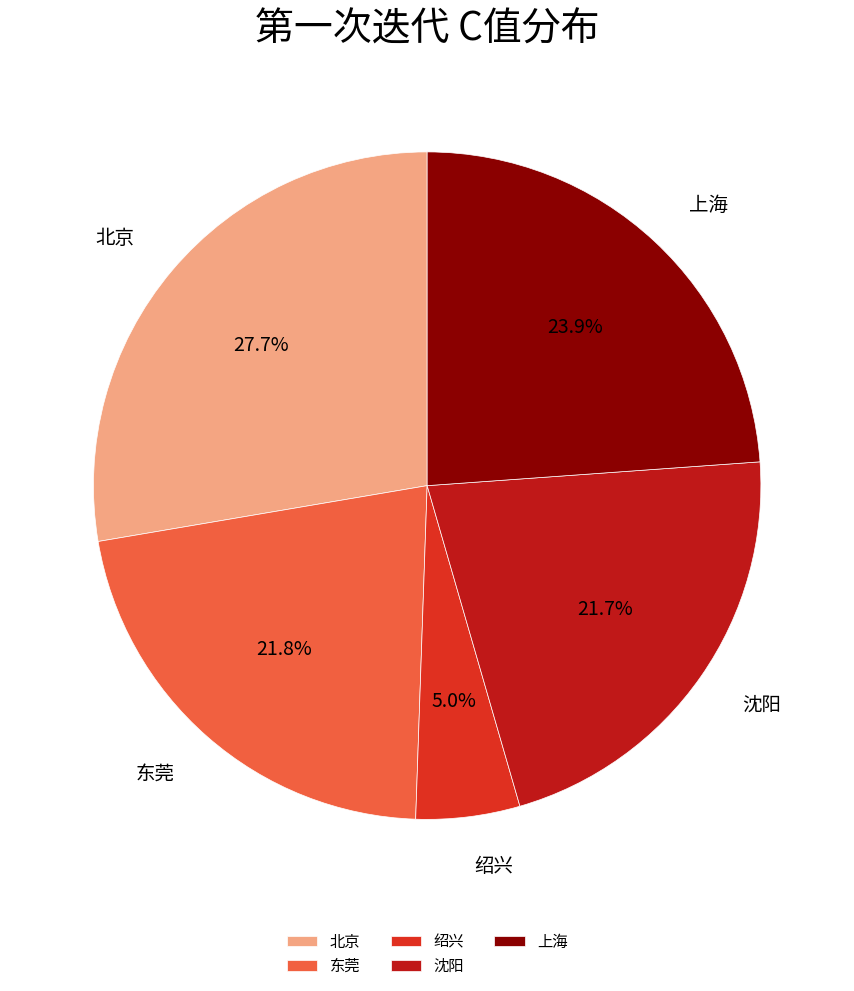

Does any single category account for the majority?

No